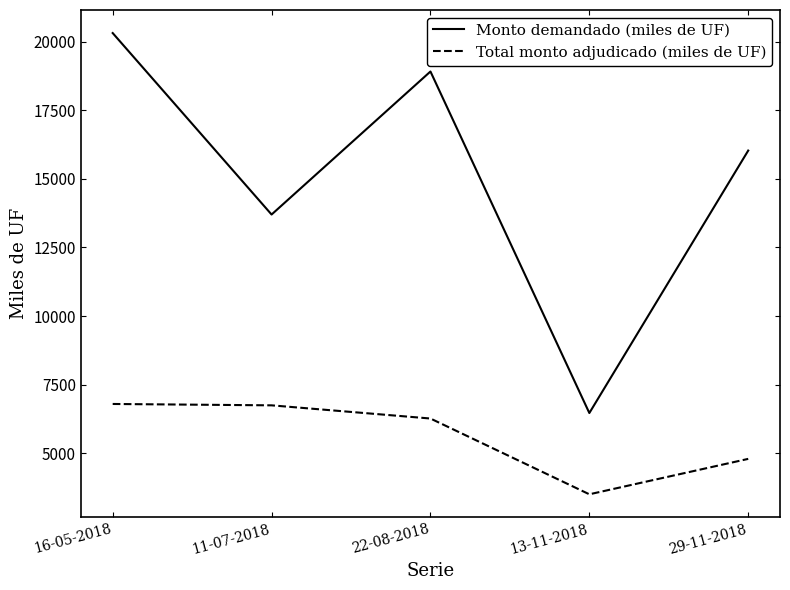

At how many categories does at least one series exceed 9202?

4